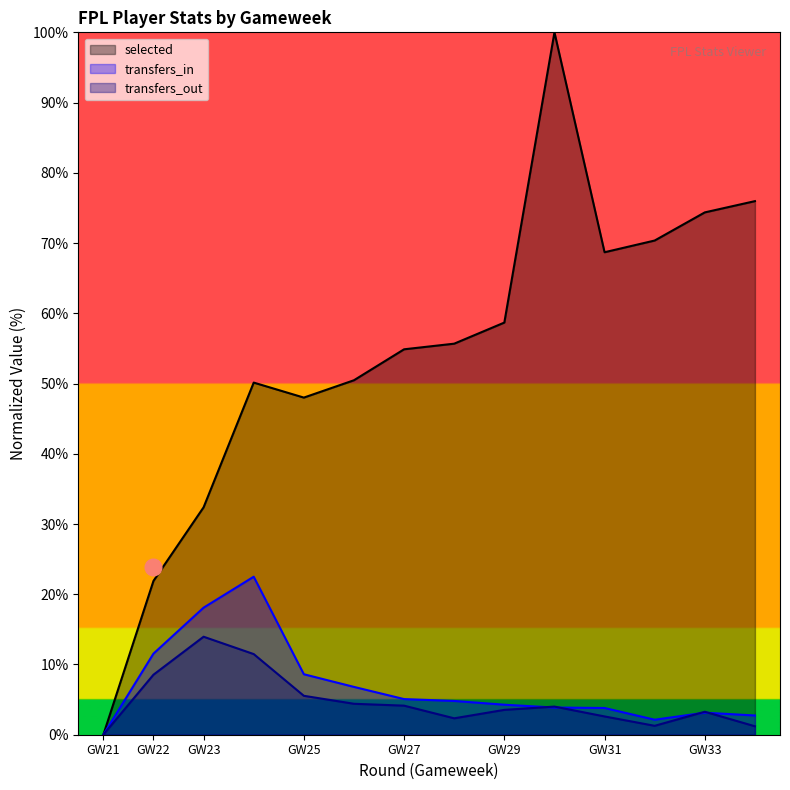

The transfers_in series shows 2.7 at 34. True or false?

True